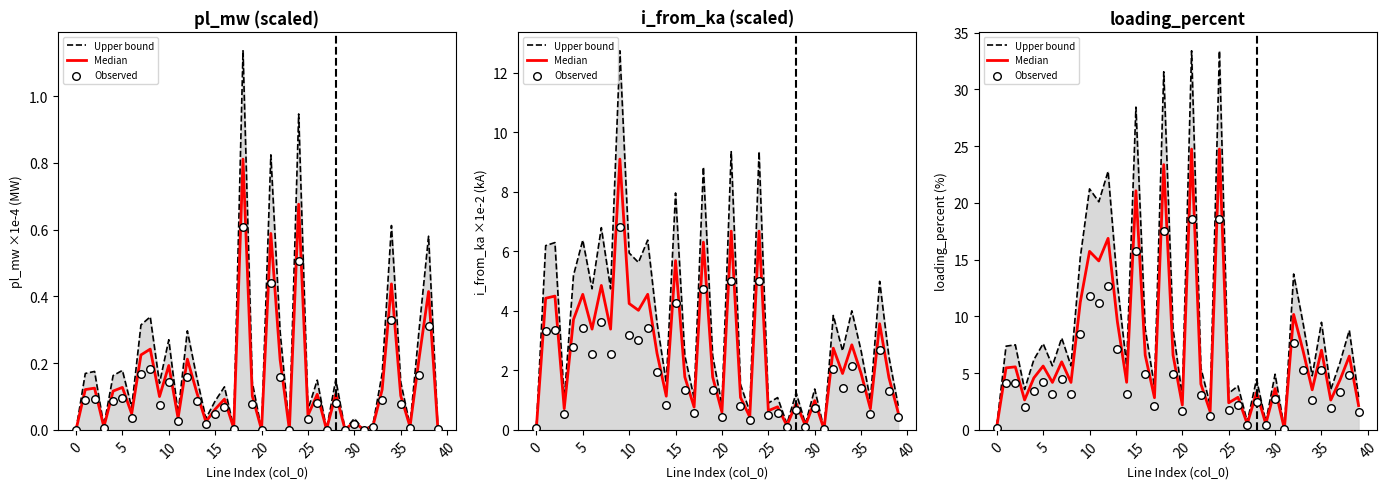

Is the value of Median at 22 greater than the value of Upper bound at 27?

Yes